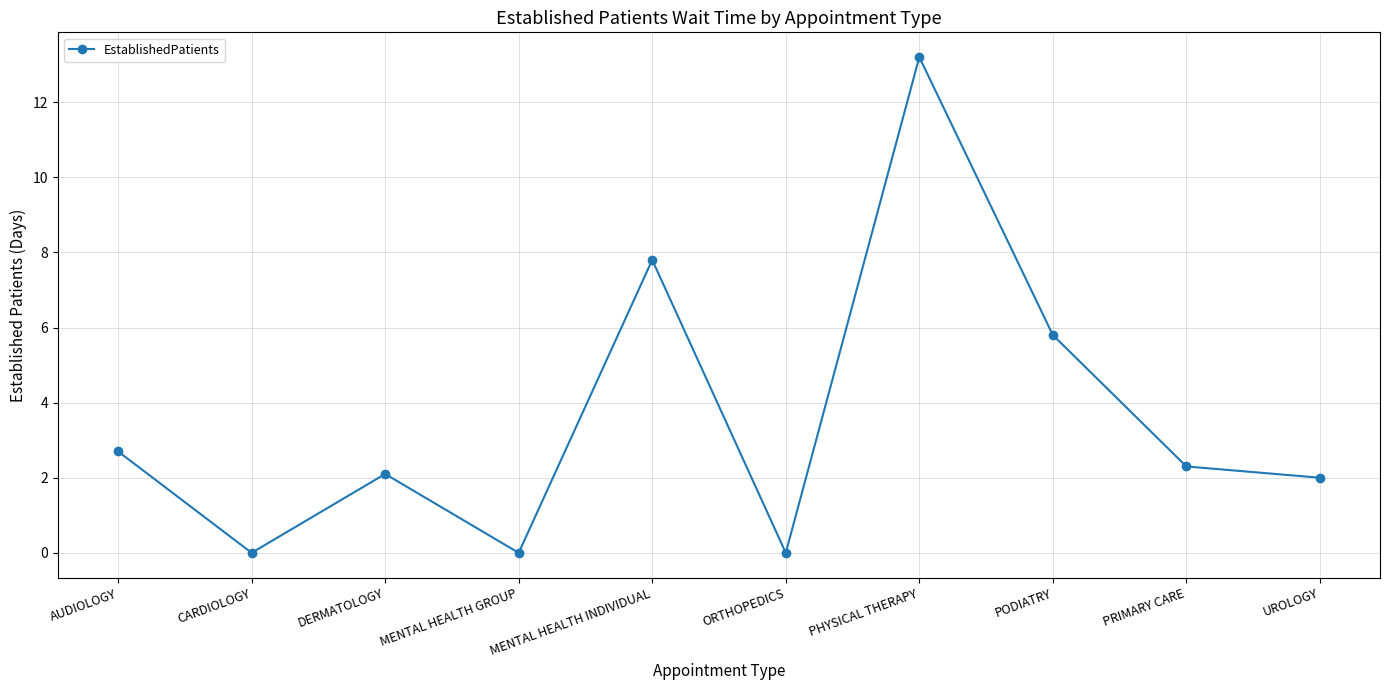

True or false: the data shows 5.5 at MENTAL HEALTH GROUP.

False